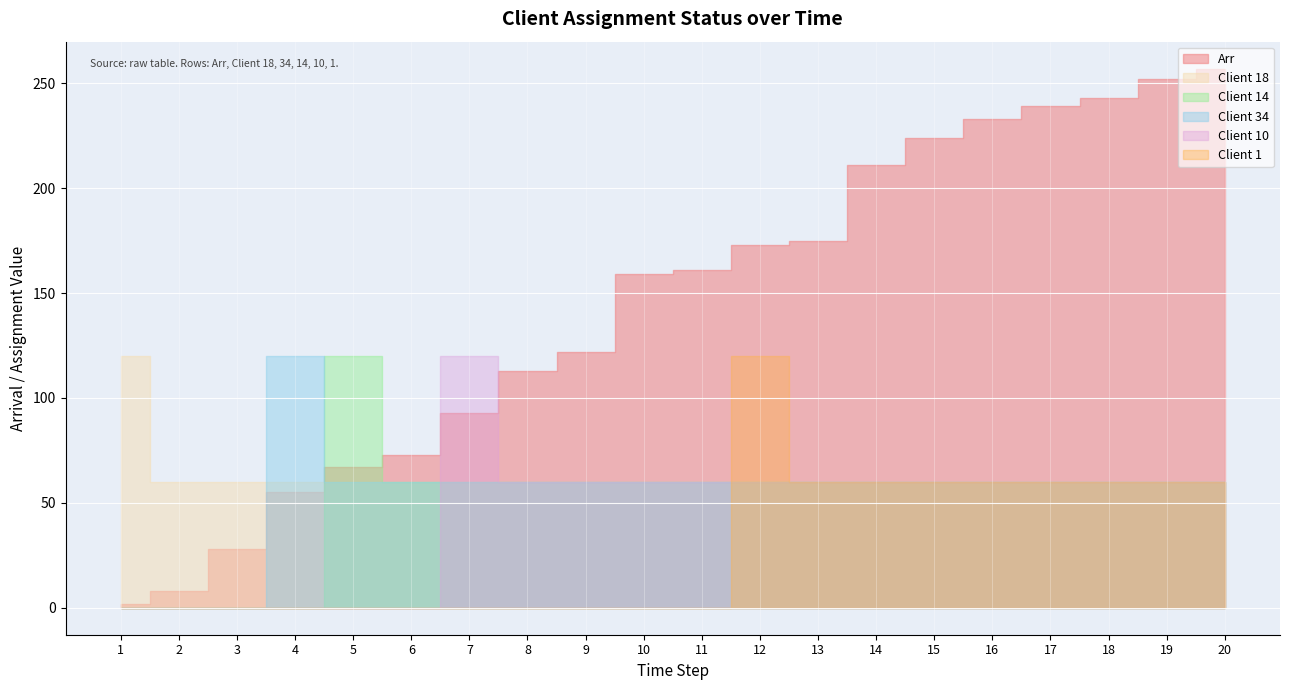

True or false: Client 18 (Arr) and Client 34 (Arr) cross at least once.

False